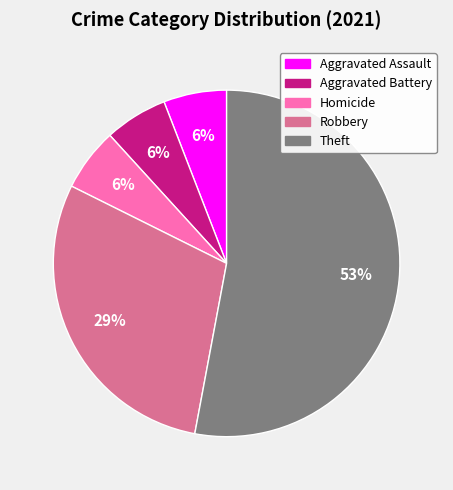

How many segments does this pie chart have?

5